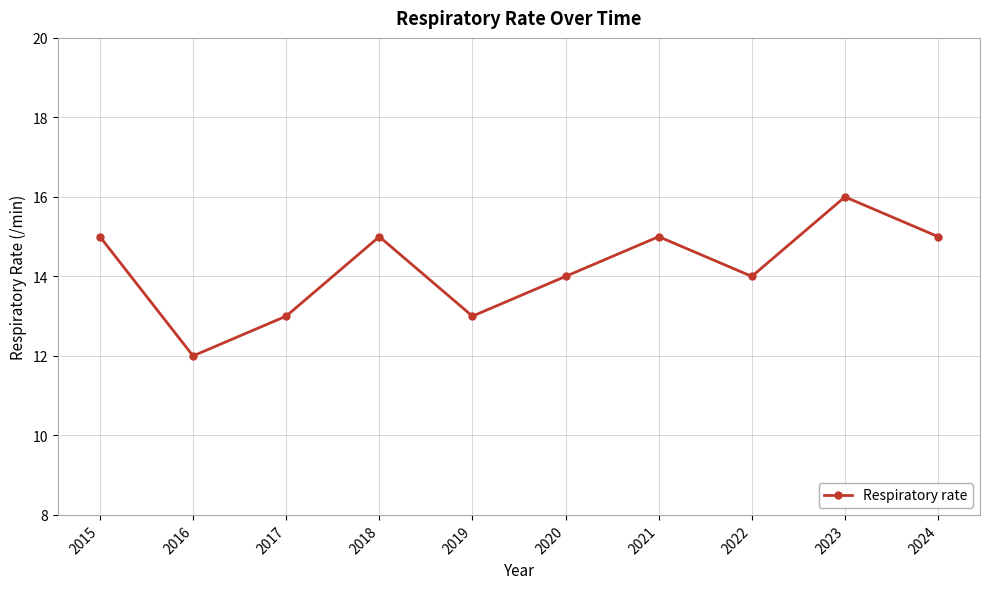

Count the number of data series in this chart.

1